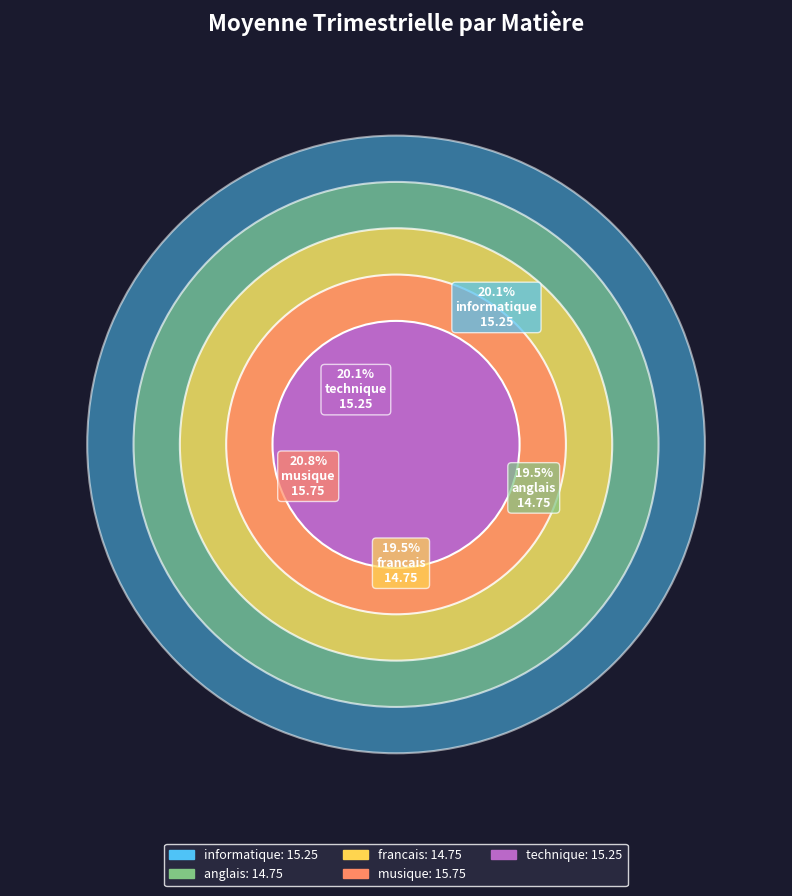

Is it true that anglais is 30% of the pie?

False